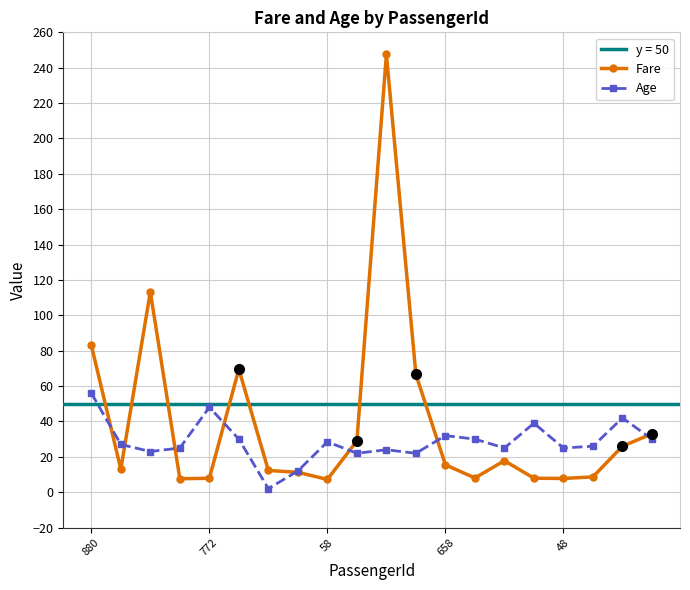

What is the label of the 3rd point from the right?

17